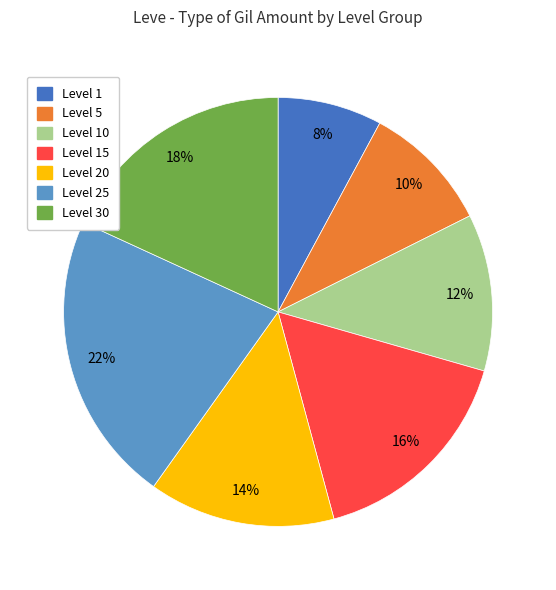

Rank the categories by value from highest to lowest.

Level 25, Level 30, Level 15, Level 20, Level 10, Level 5, Level 1